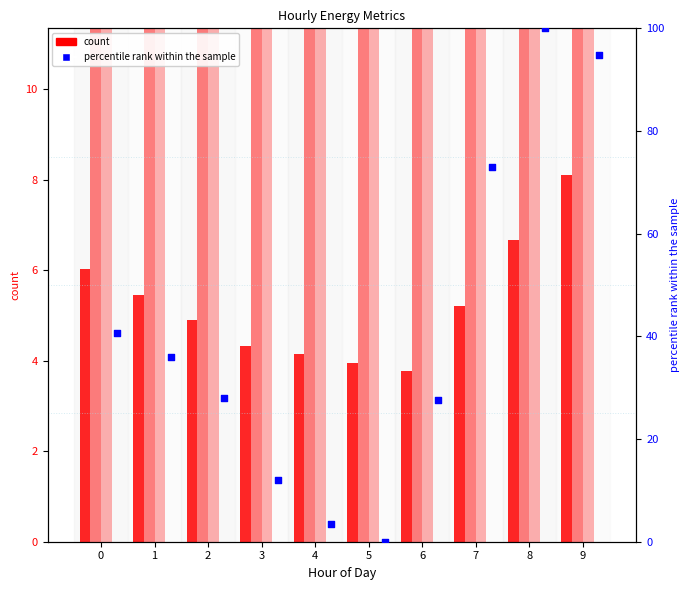

At which category is the sum across all series the highest?

8